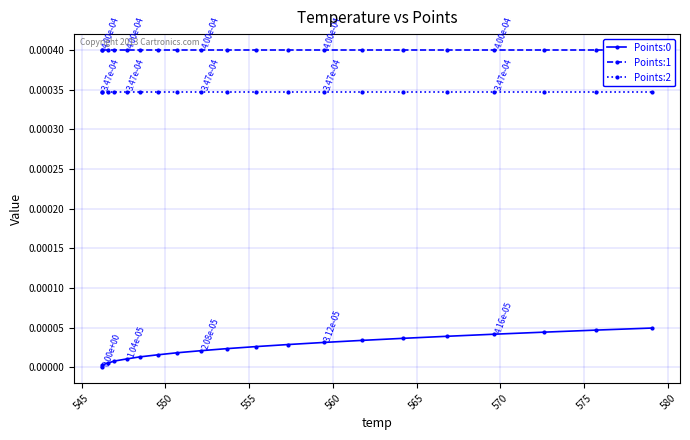

True or false: Points:0 and Points:2 intersect in this chart.

False